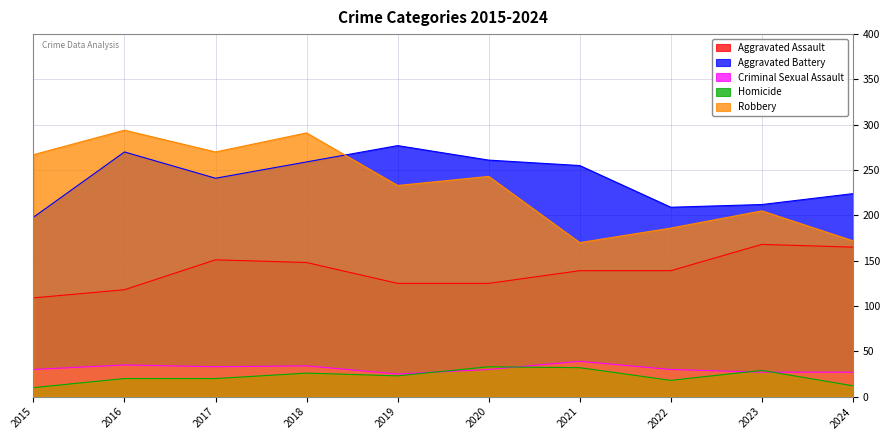

What is the smallest value displayed?

10